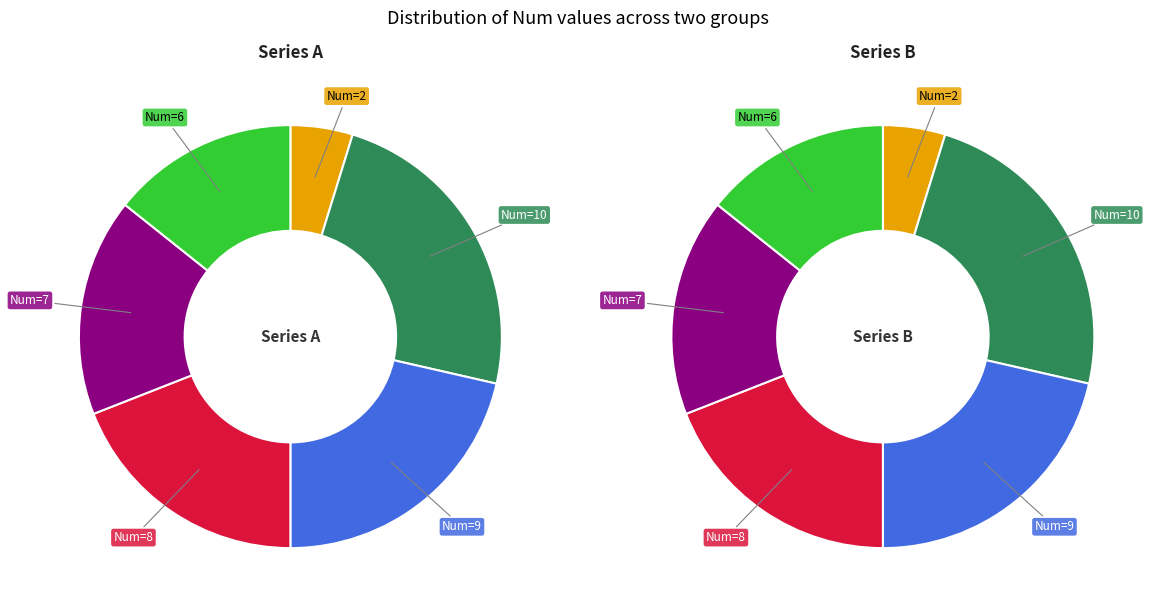

How many slices are in this pie chart?

6